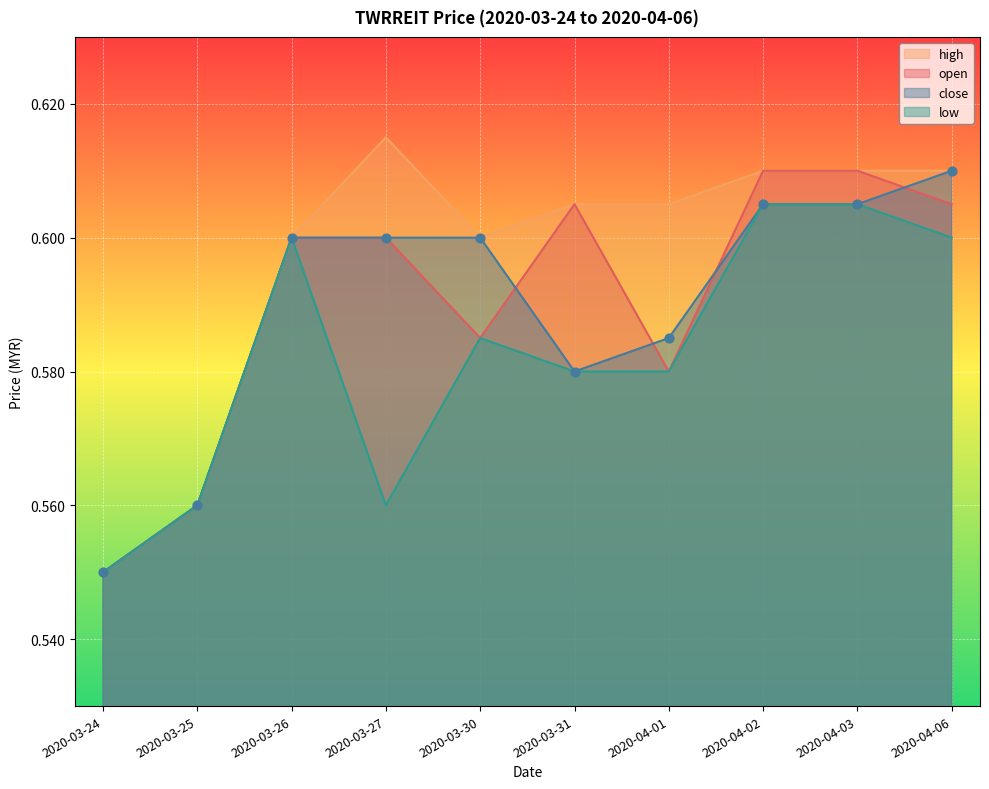

Is the value of low at 2020-04-02 greater than the value of open at 2020-03-30?

Yes